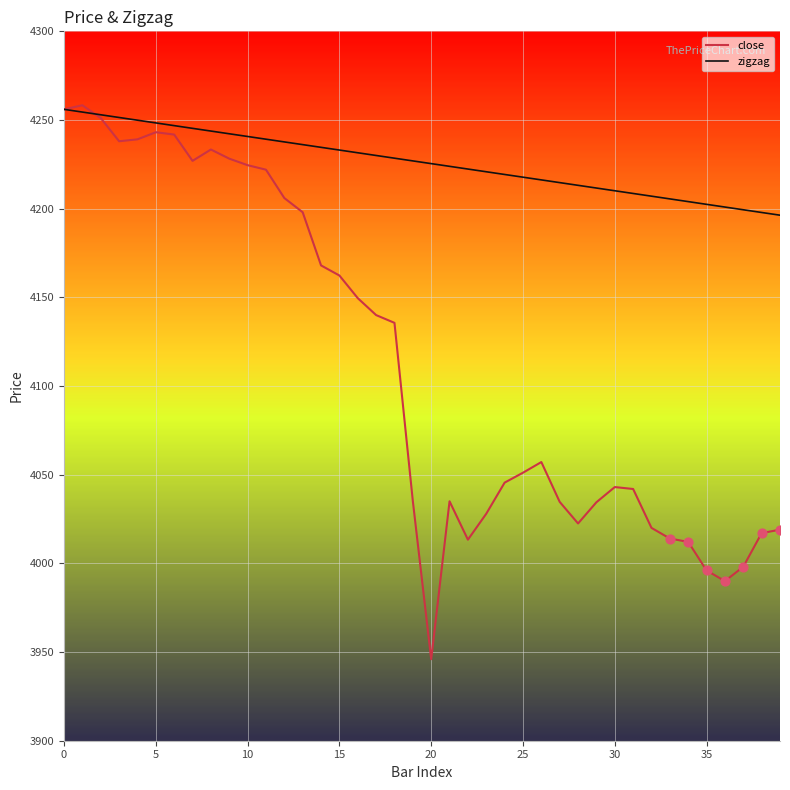

What is the greatest value displayed?

4258.3